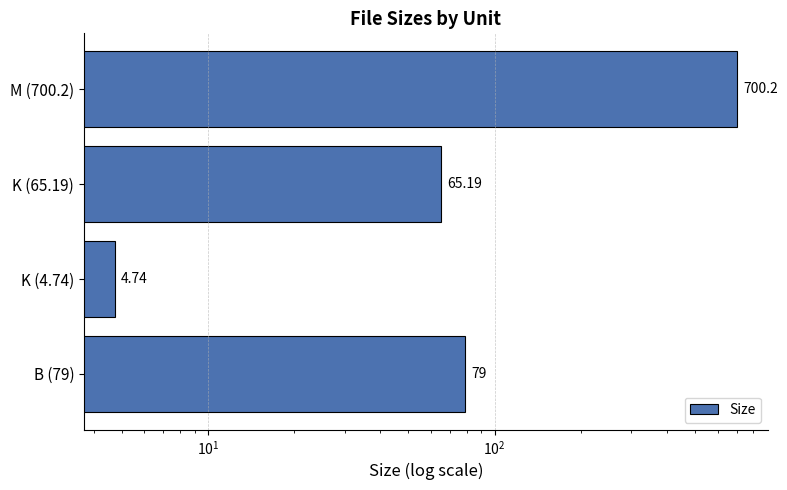

What is the smallest value displayed?

4.7